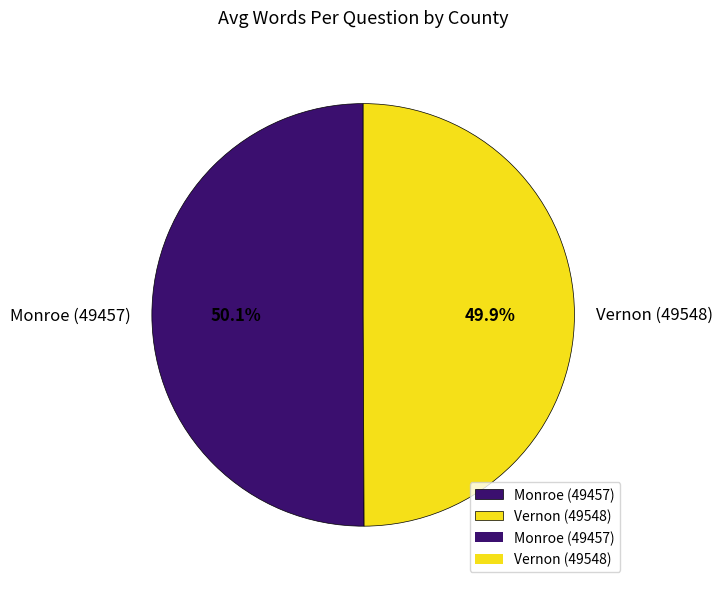

How many segments does this pie chart have?

2